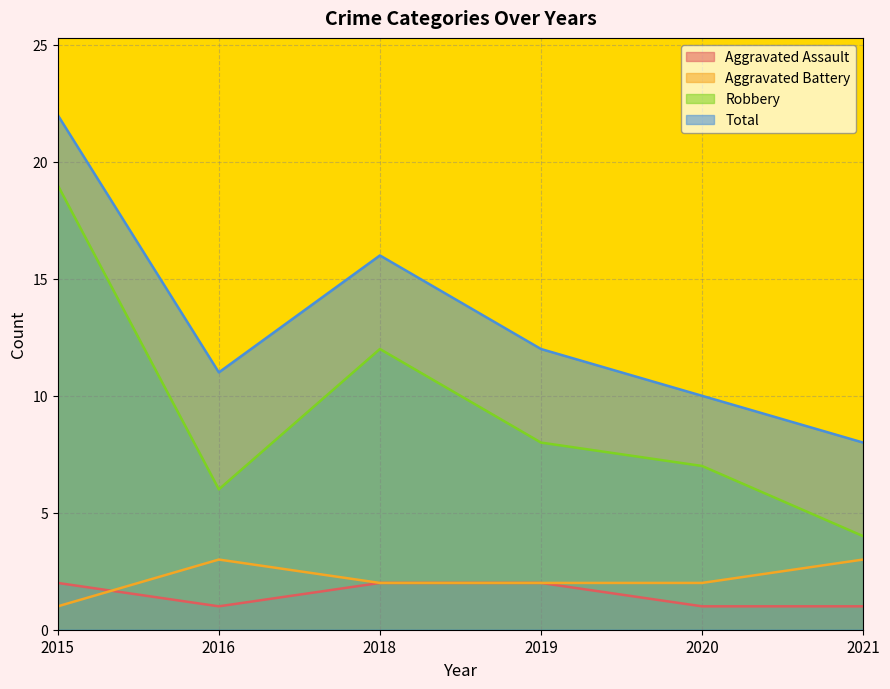

Reading left to right, transcribe all the data shown in this chart.

Aggravated Assault: 2	1	2	2	1	1
Aggravated Battery: 1	3	2	2	2	3
Robbery: 19	6	12	8	7	4
Total: 22	11	16	12	10	8